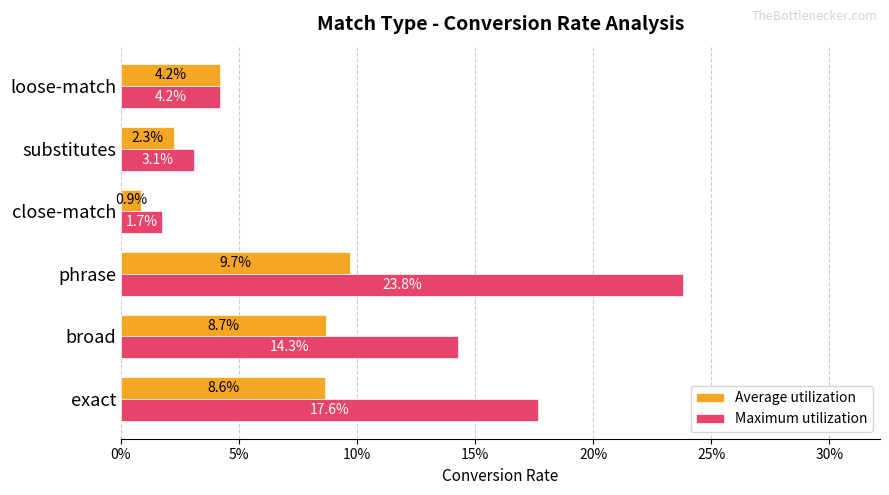

What are all the series names shown in the legend?

Average utilization, Maximum utilization